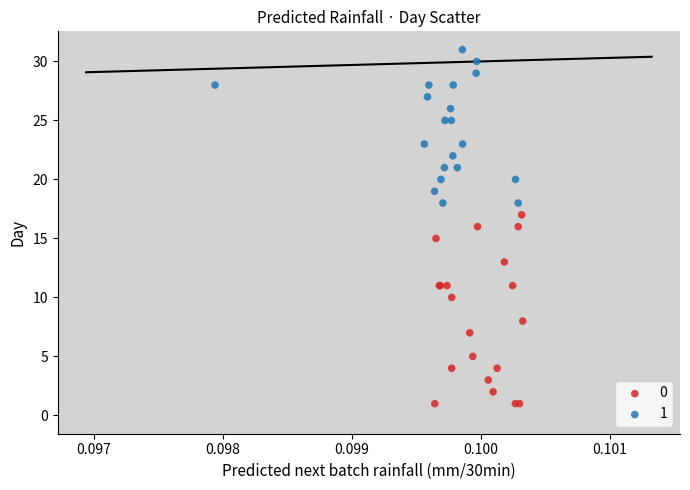

Which series contains the lowest Y value?

0